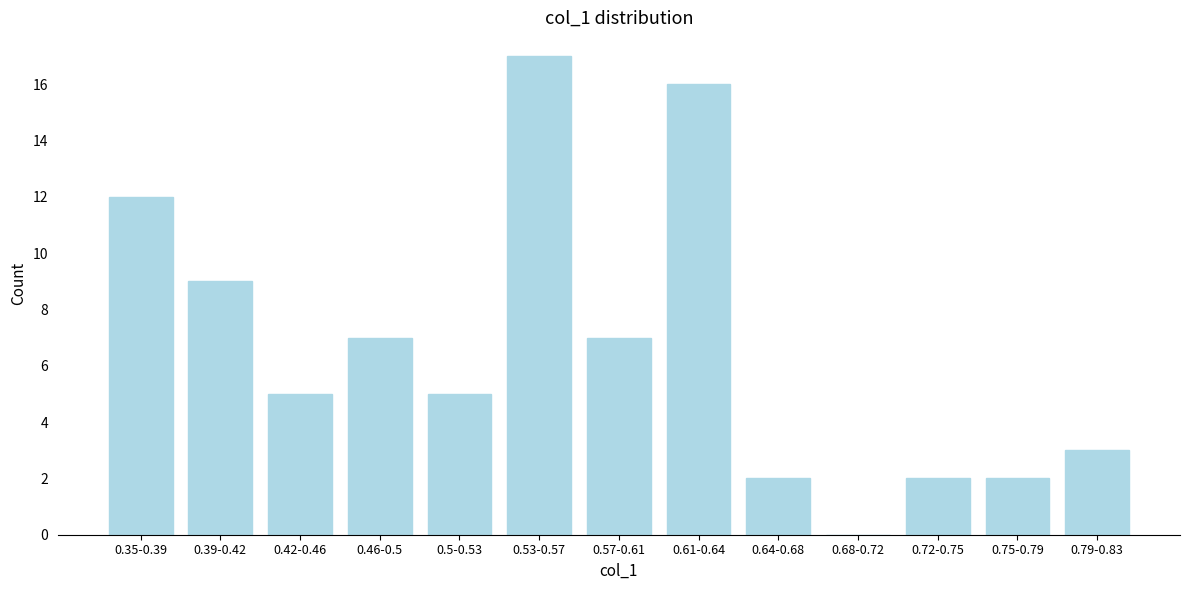

Reading right to left, transcribe all the data shown in this chart.

0.79-0.83=3	0.75-0.79=2	0.72-0.75=2	0.68-0.72=0	0.64-0.68=2	0.61-0.64=16	0.57-0.61=7	0.53-0.57=17	0.5-0.53=5	0.46-0.5=7	0.42-0.46=5	0.39-0.42=9	0.35-0.39=12